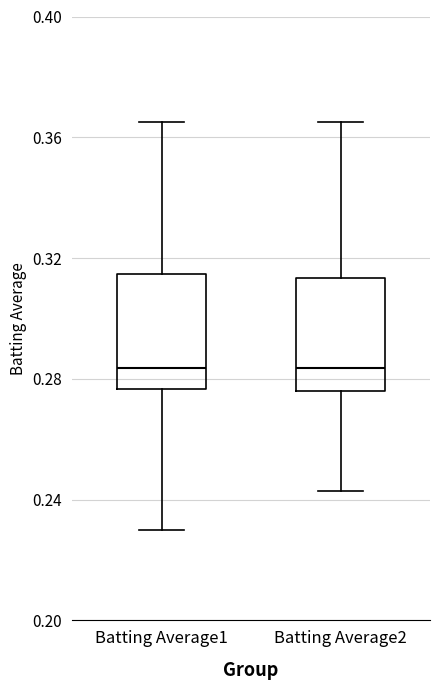

Reading left to right, read every box against the y-axis: the position of its median line, the range the box covers, and the ends of its whiskers. The values are not printed on the chart, so give them approximately, as read against the axis.

Batting Average1: median 0.285, box 0.275 to 0.315, whiskers 0.230 to 0.365
Batting Average2: median 0.285, box 0.275 to 0.315, whiskers 0.245 to 0.365